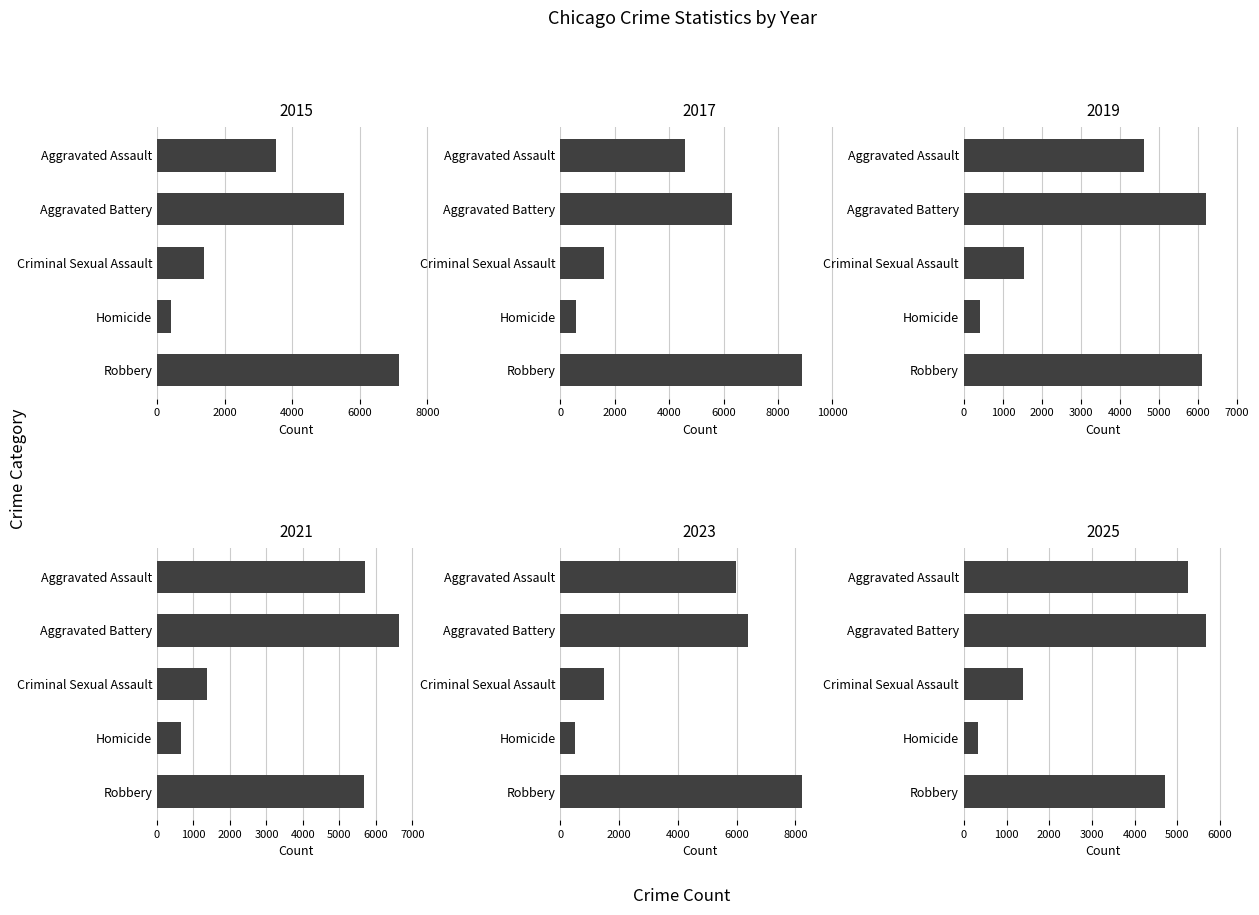

Is it true that 2021 equals 5664 at Aggravated Battery?

True